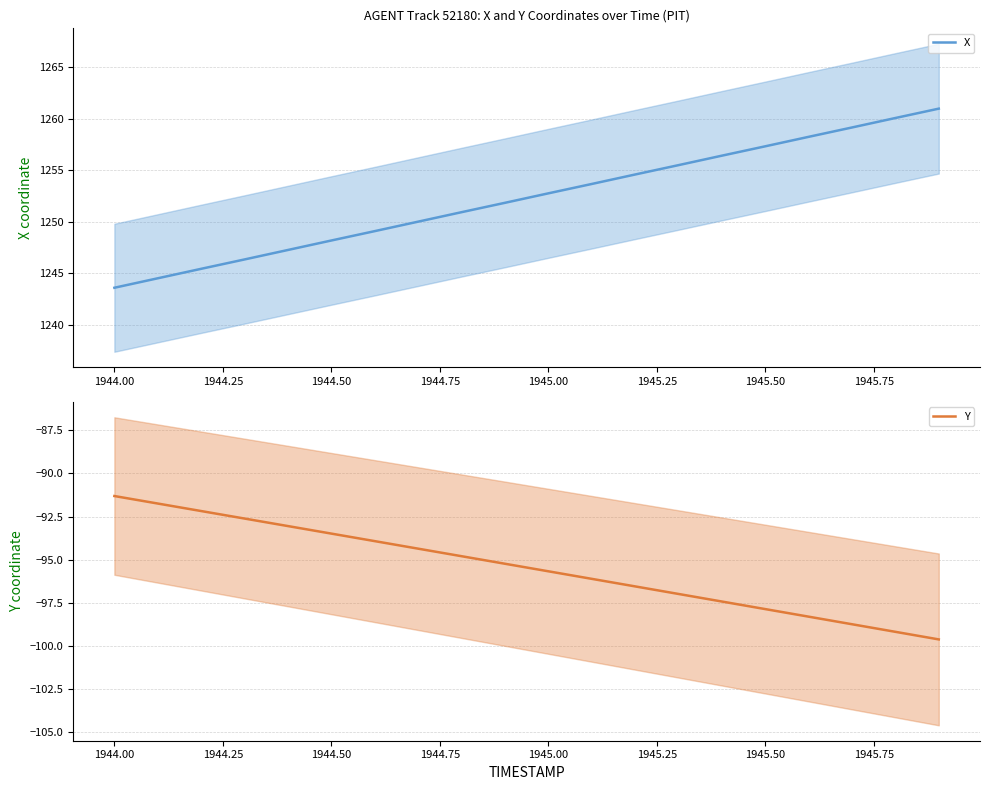

What is the average value of the X series?

1252.3